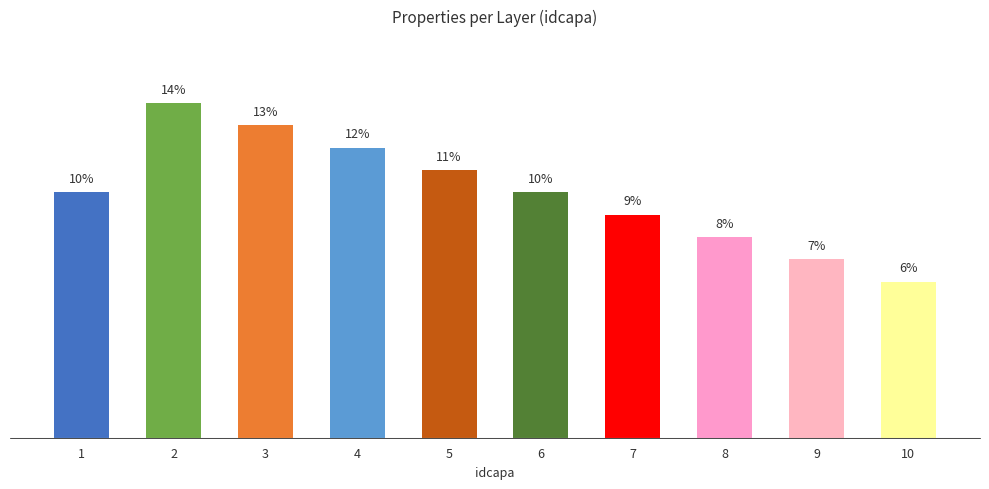

Where is the data nearest to the value 10?

1